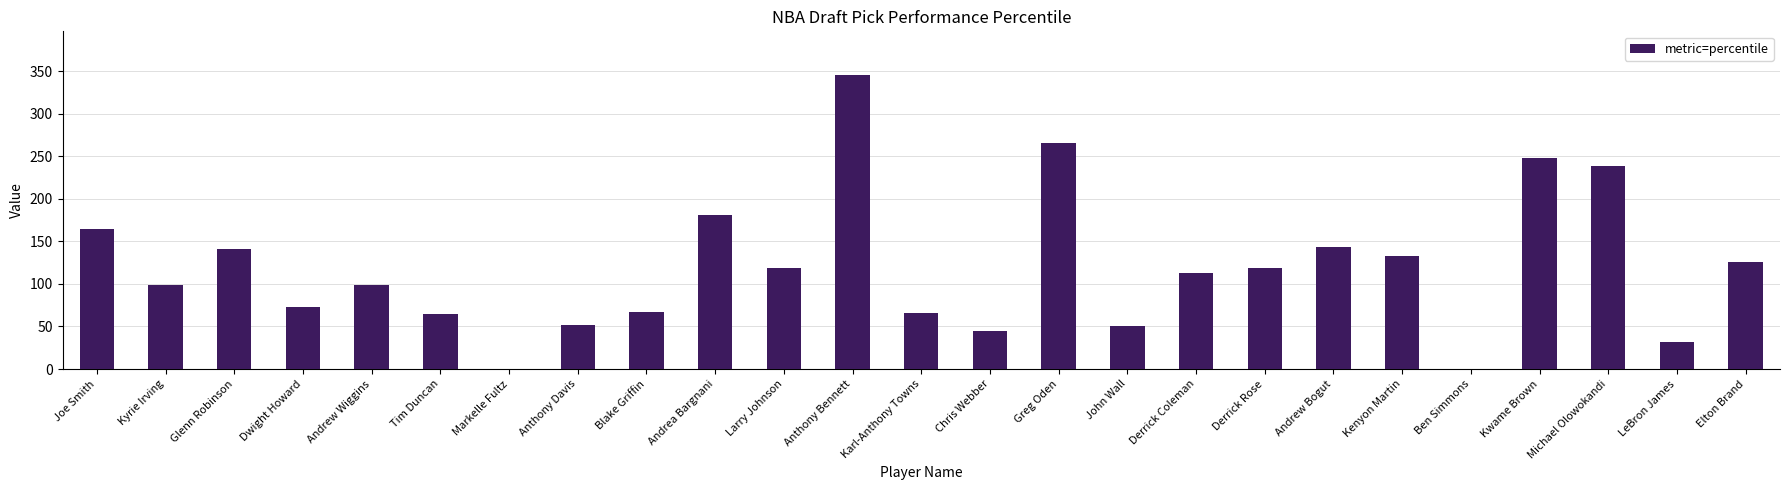

What is the change in value from Derrick Coleman to Elton Brand?

+13.0